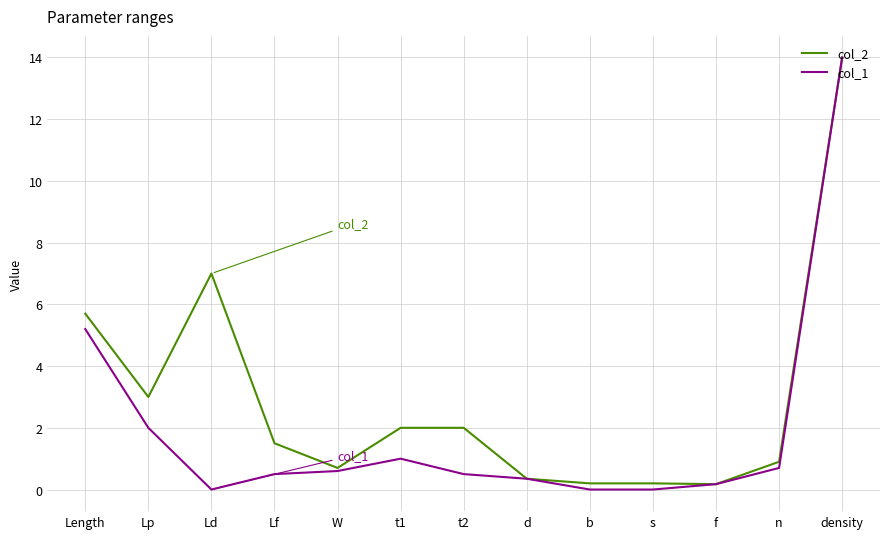

The value of col_2 at Ld is 2.7. True or false?

False